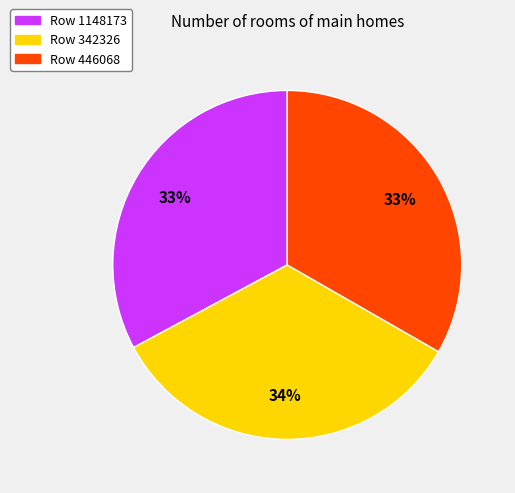

Is there any slice that represents more than half of the pie?

No